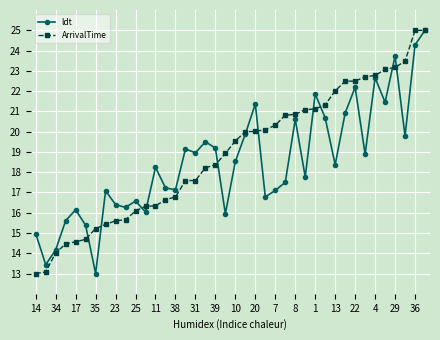

What are all the series names shown in the legend?

ldt, ArrivalTime